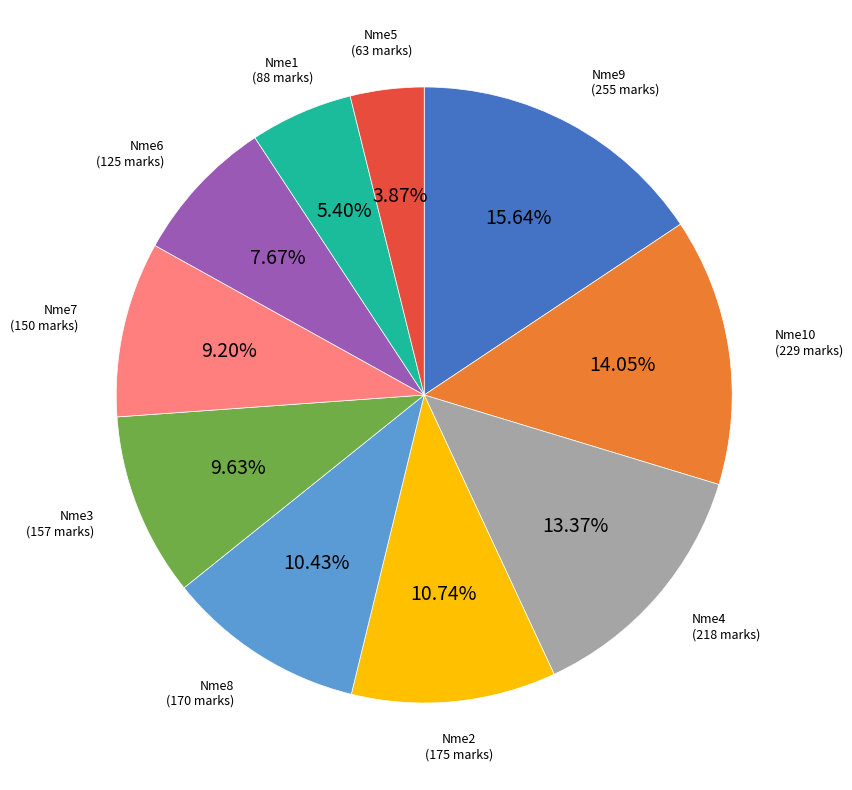

Does Nme7 account for over 50% of the chart?

No